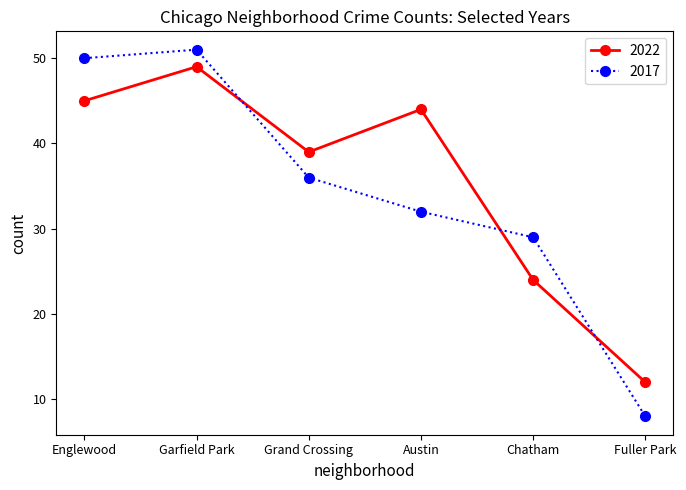

How many series are shown in this chart?

2